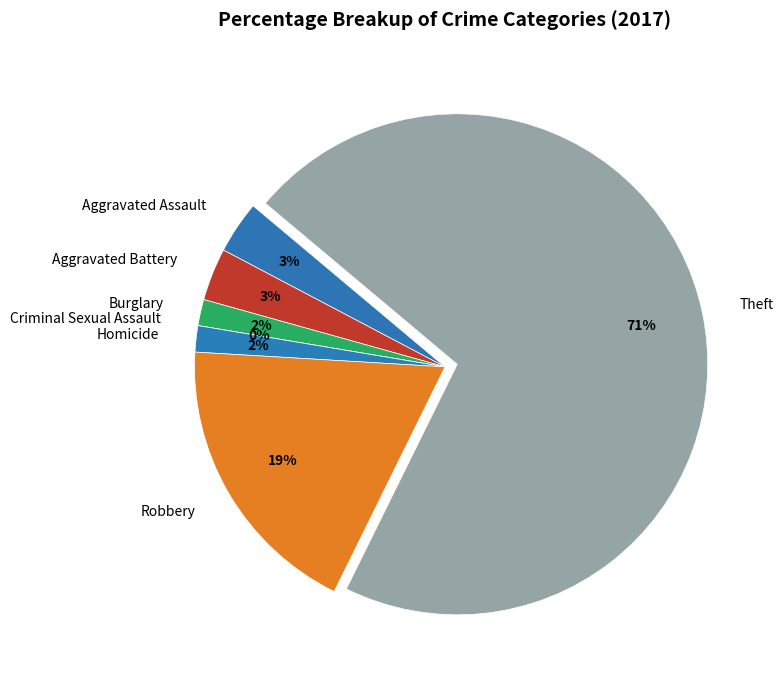

Does Aggravated Battery represent more than half of the total?

No